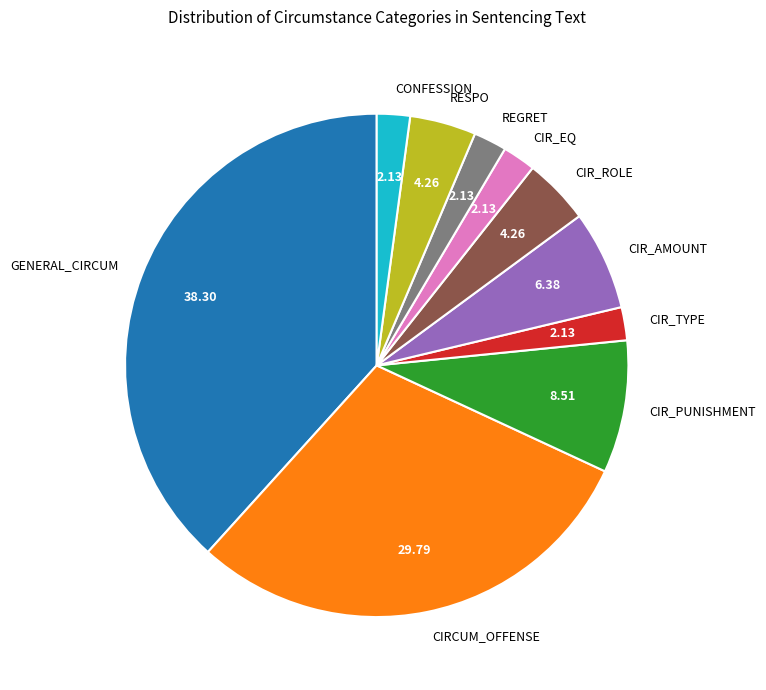

How many segments does this pie chart have?

10